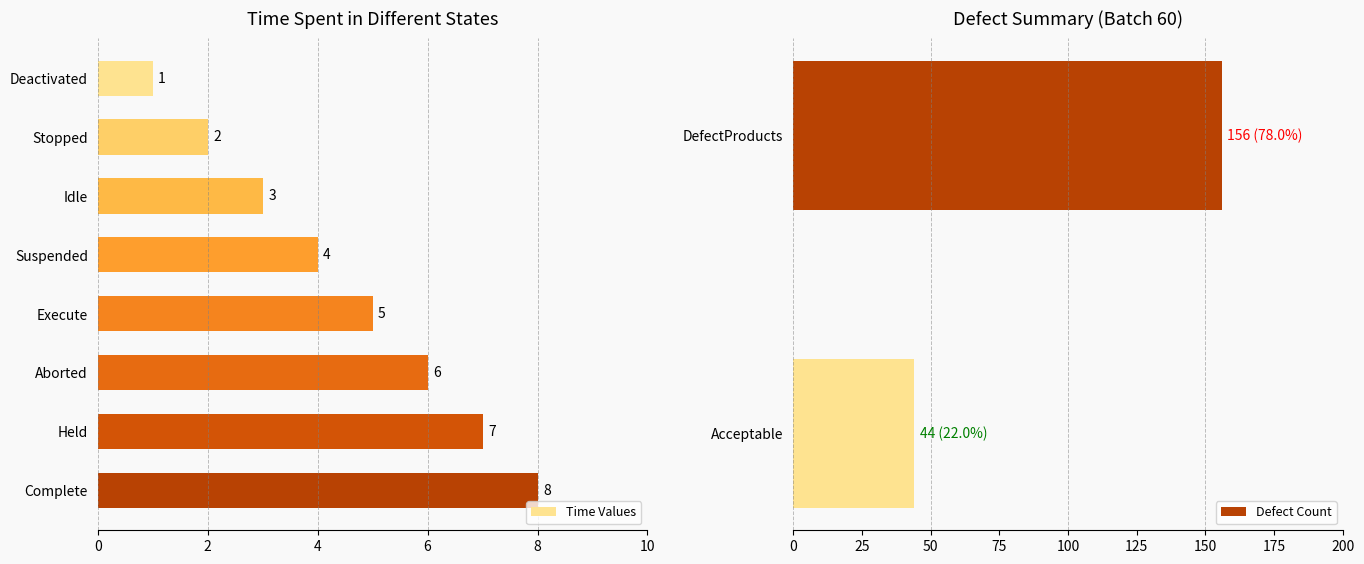

What is the difference between the second highest and minimum values in the Time Values series?

6